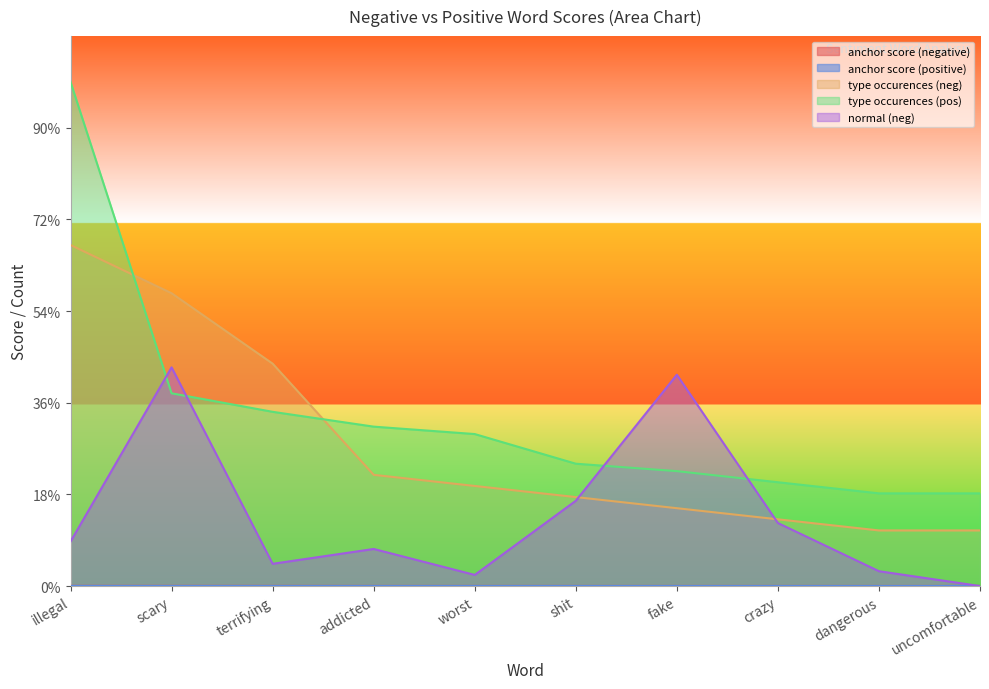

At fake, list the series in order from largest to smallest.

normal (neg), type occurences (pos), type occurences (neg), anchor score (negative), anchor score (positive)